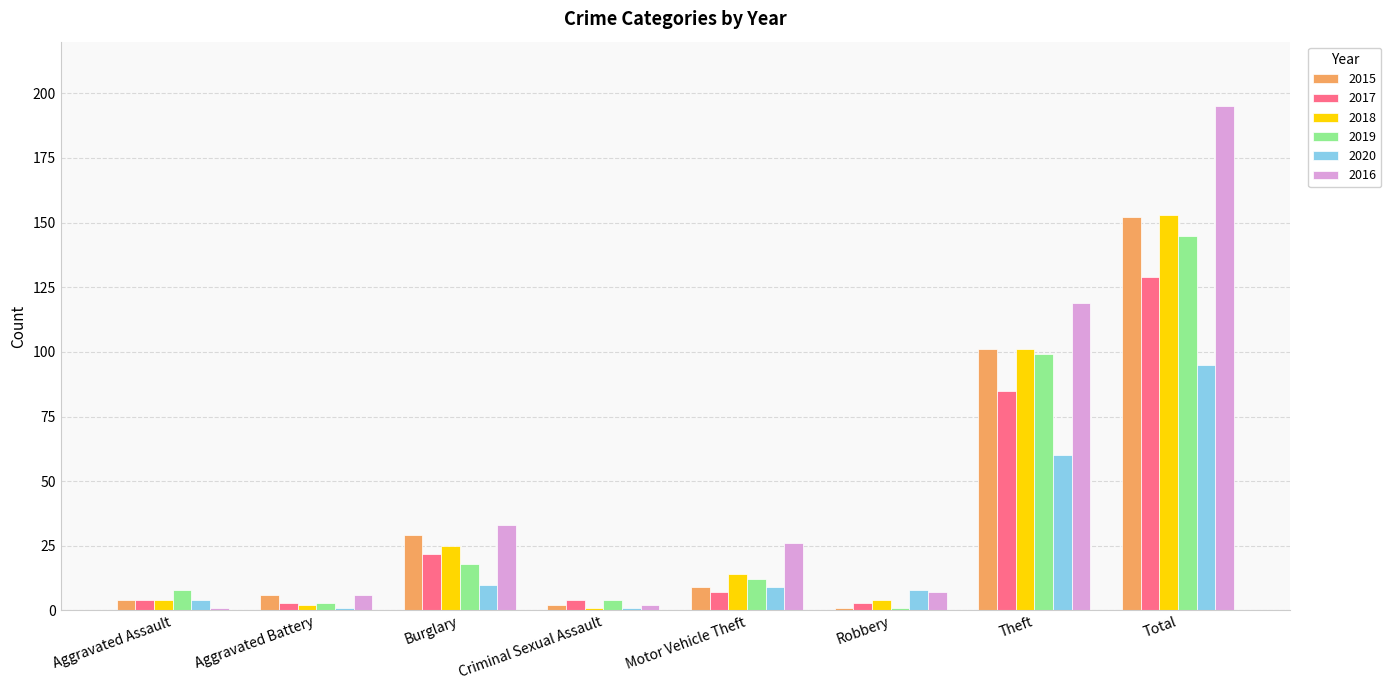

Which series has the largest range (max minus min)?

2016